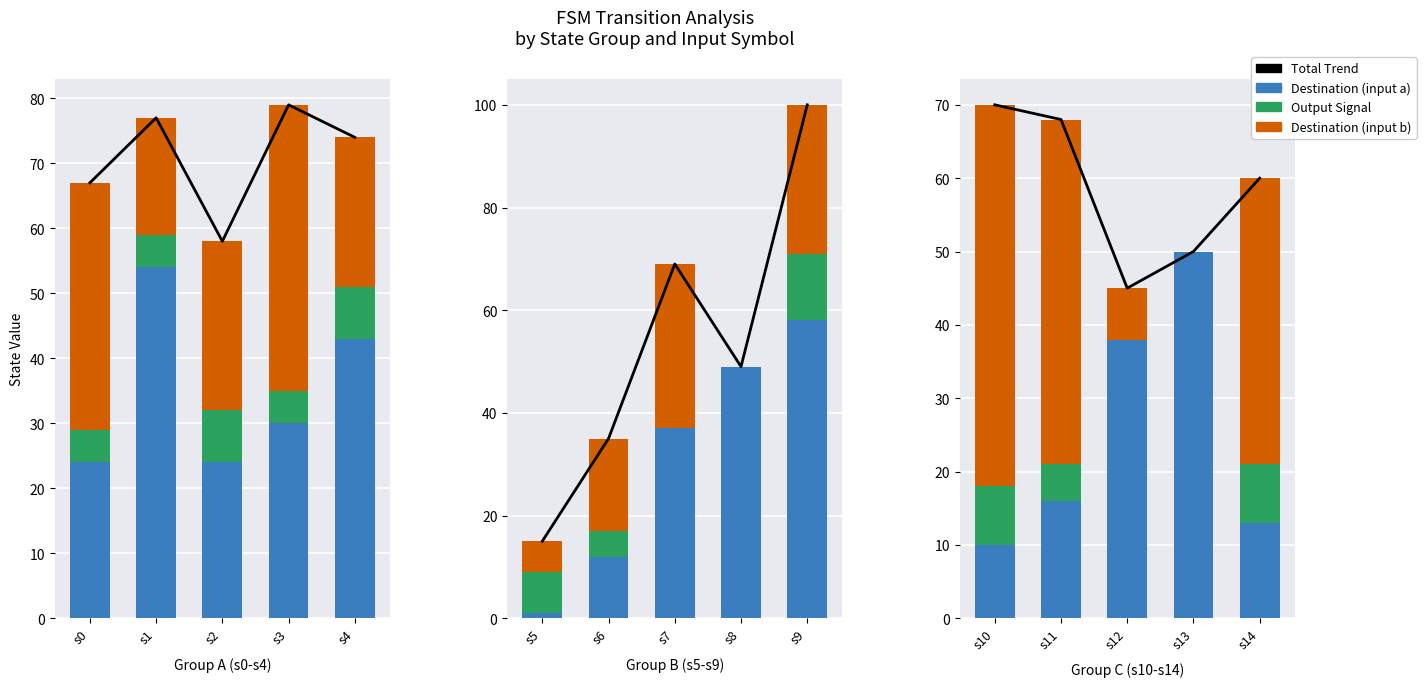

Is the value of Destination (input a) at s12 greater than the value of Total Trend at s11?

No